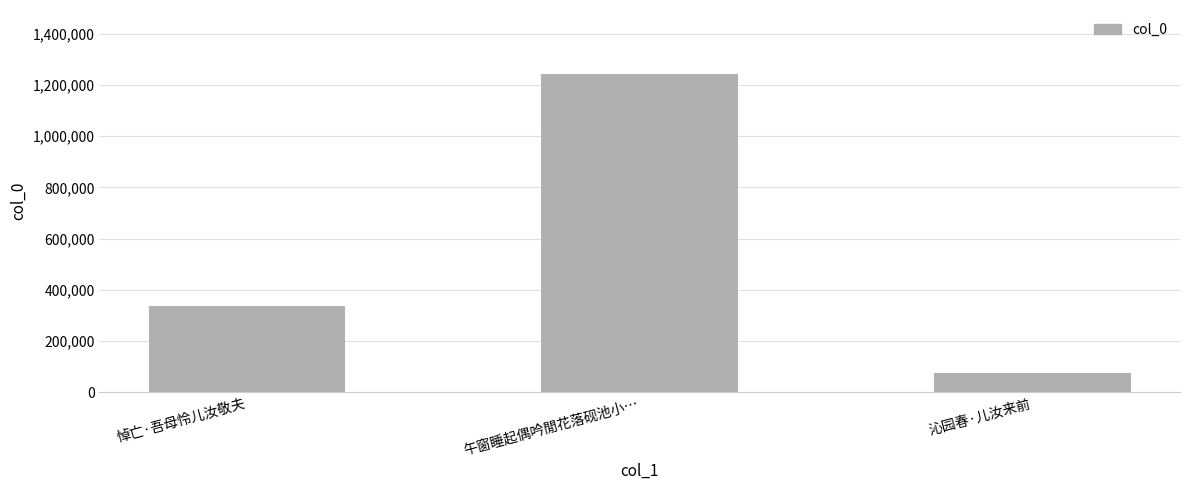

What is the change in value from 悼亡·吾母怜儿汝敬夫 to 午窗睡起偶吟閒花落砚池小…?

+905606